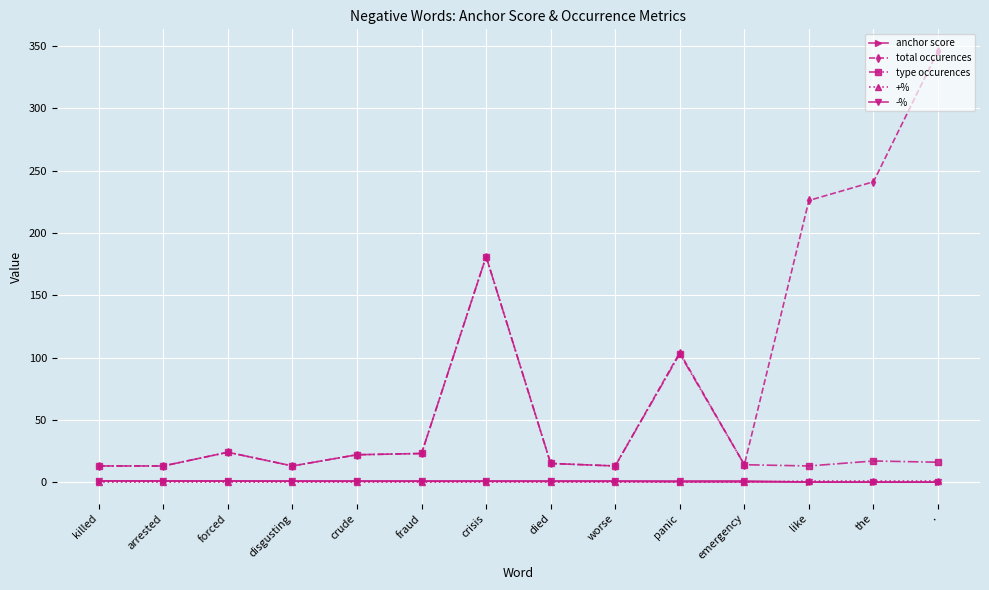

Which series has the widest spread of values?

total occurences